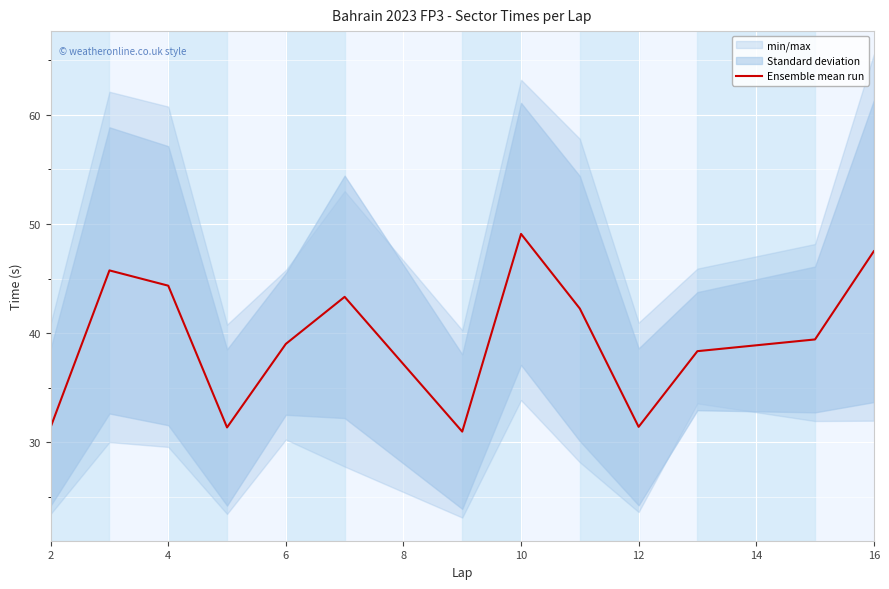

What is the maximum value shown in the chart?

49.1